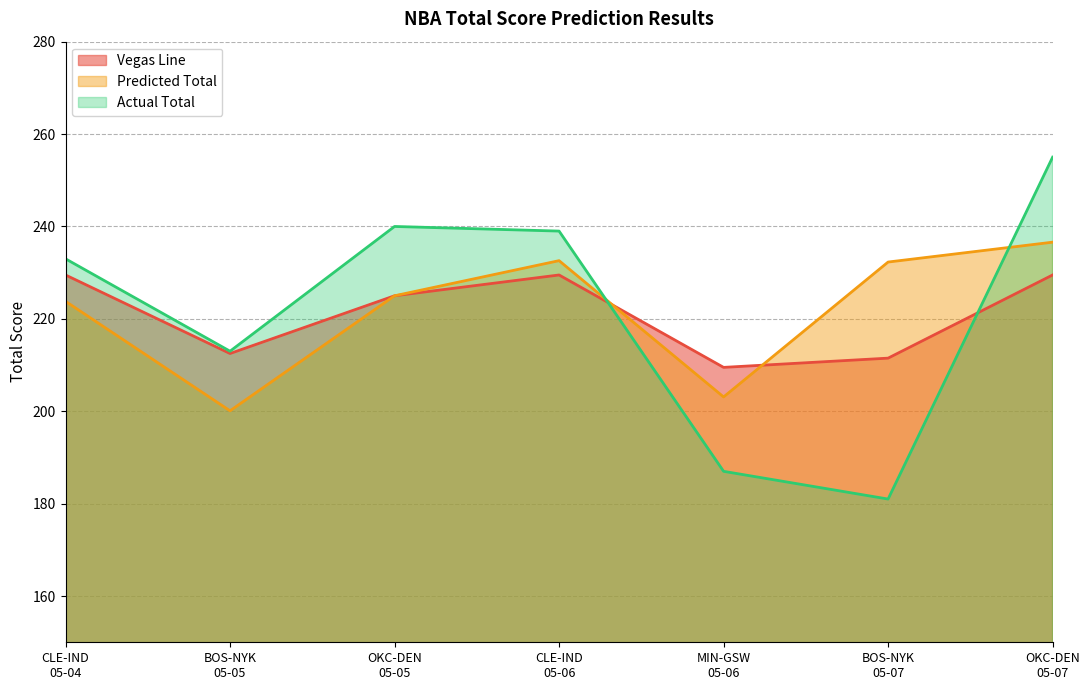

What is the sum of the Vegas Line values at OKC-DEN
05-07 and BOS-NYK
05-05?

442.0